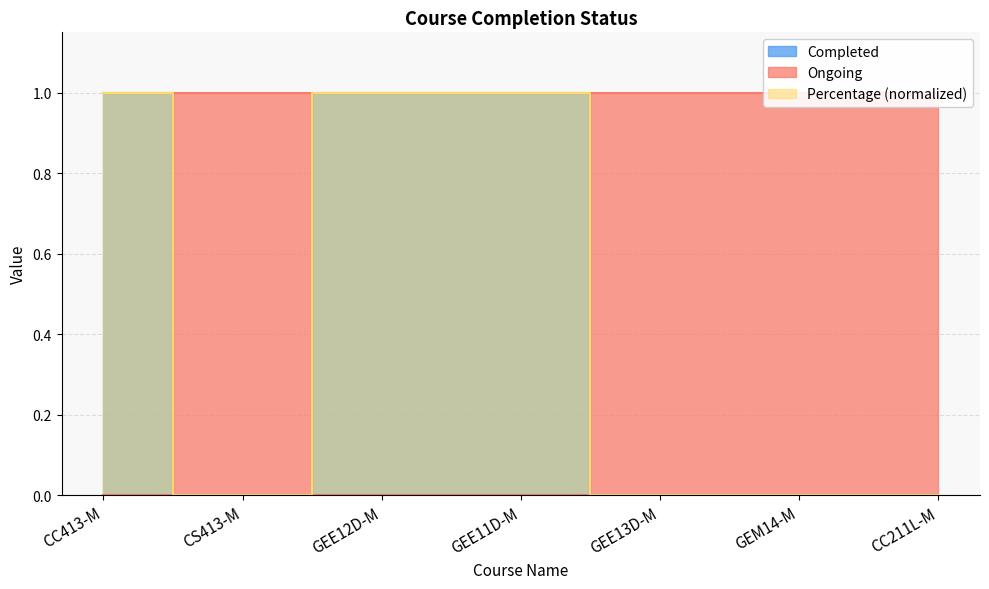

List the series in order of their peak value, highest first.

Completed, Ongoing, Percentage